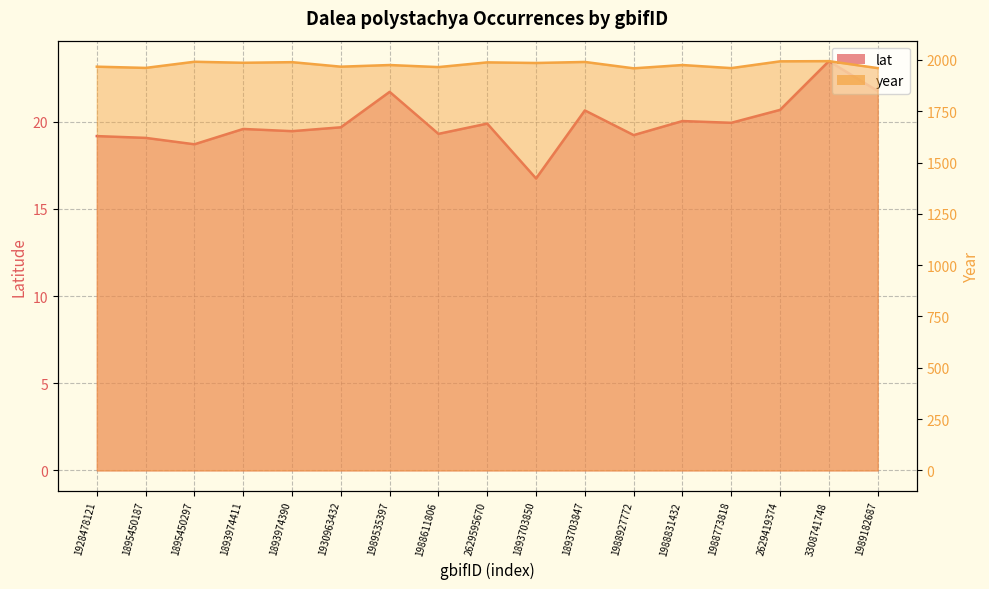

At which label does lat first exceed 19?

1928478121